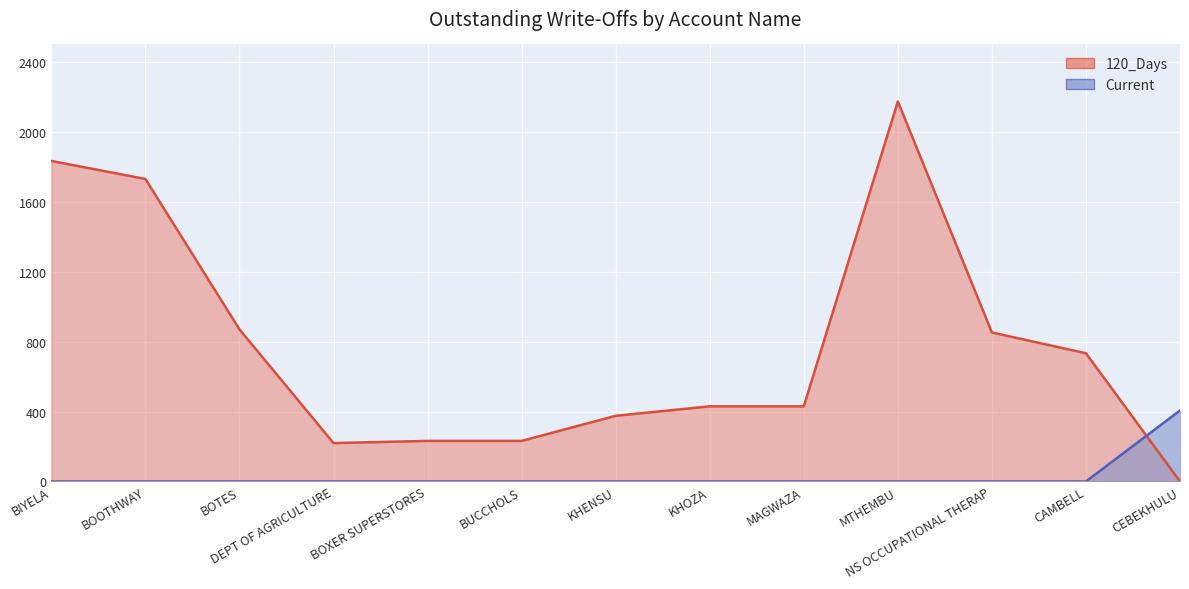

What are all the series names shown in the legend?

120_Days, Current